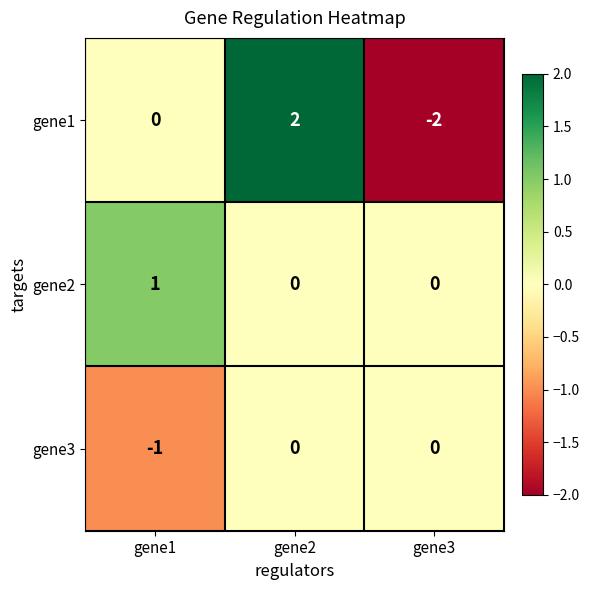

At which label does gene3 reach its minimum?

gene1